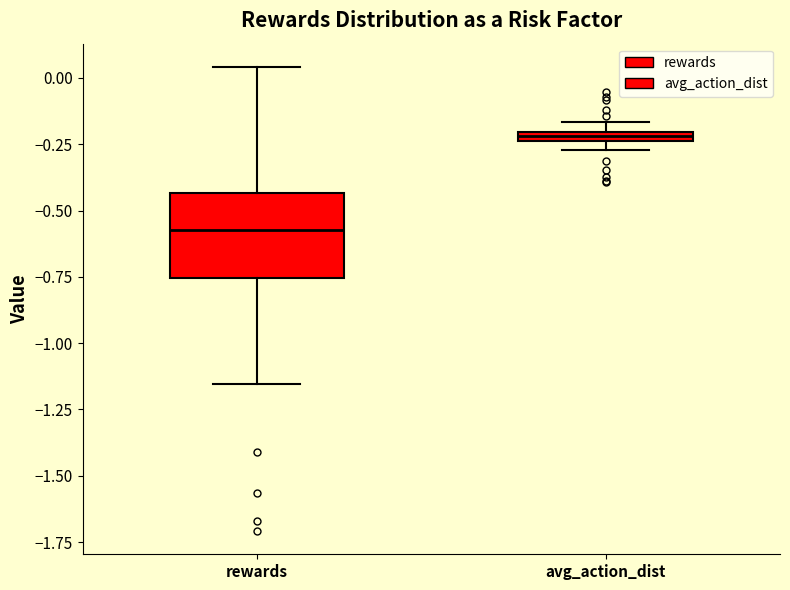

Comparing the boxes themselves (not the whiskers), which one is the tallest?

rewards